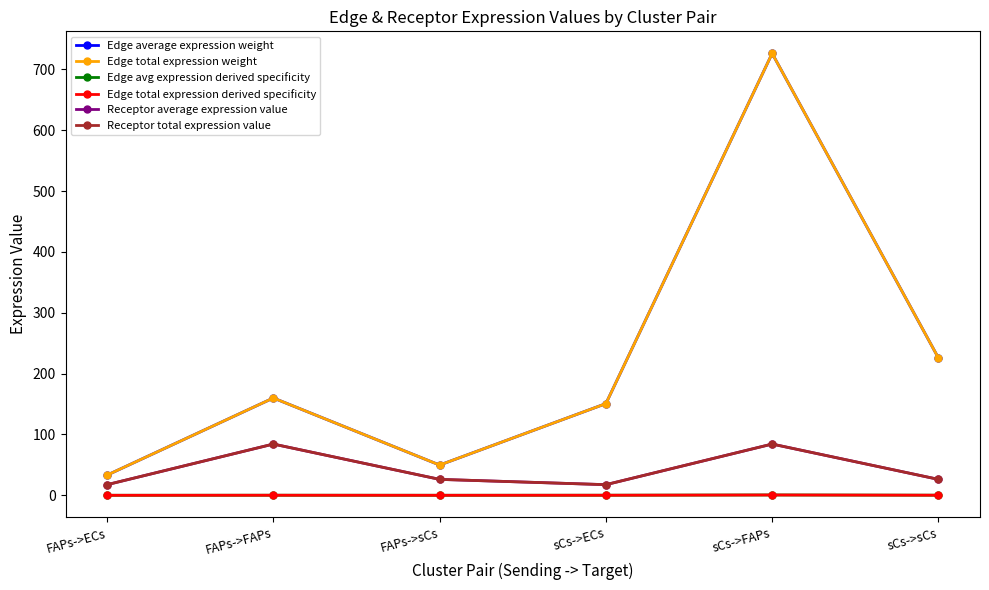

Reading left to right, list all the values displayed in this chart.

Edge average expression weight: FAPs->ECs=33.2	FAPs->FAPs=159.9	FAPs->sCs=49.7	sCs->ECs=150.7	sCs->FAPs=726.3	sCs->sCs=225.7
Edge total expression weight: FAPs->ECs=33.2	FAPs->FAPs=159.9	FAPs->sCs=49.7	sCs->ECs=150.7	sCs->FAPs=726.3	sCs->sCs=225.7
Edge avg expression derived specificity: FAPs->ECs=0.0	FAPs->FAPs=0.1	FAPs->sCs=0.0	sCs->ECs=0.1	sCs->FAPs=0.5	sCs->sCs=0.2
Edge total expression derived specificity: FAPs->ECs=0.0	FAPs->FAPs=0.1	FAPs->sCs=0.0	sCs->ECs=0.1	sCs->FAPs=0.5	sCs->sCs=0.2
Receptor average expression value: FAPs->ECs=17.5	FAPs->FAPs=84.2	FAPs->sCs=26.2	sCs->ECs=17.5	sCs->FAPs=84.2	sCs->sCs=26.2
Receptor total expression value: FAPs->ECs=17.5	FAPs->FAPs=84.2	FAPs->sCs=26.2	sCs->ECs=17.5	sCs->FAPs=84.2	sCs->sCs=26.2